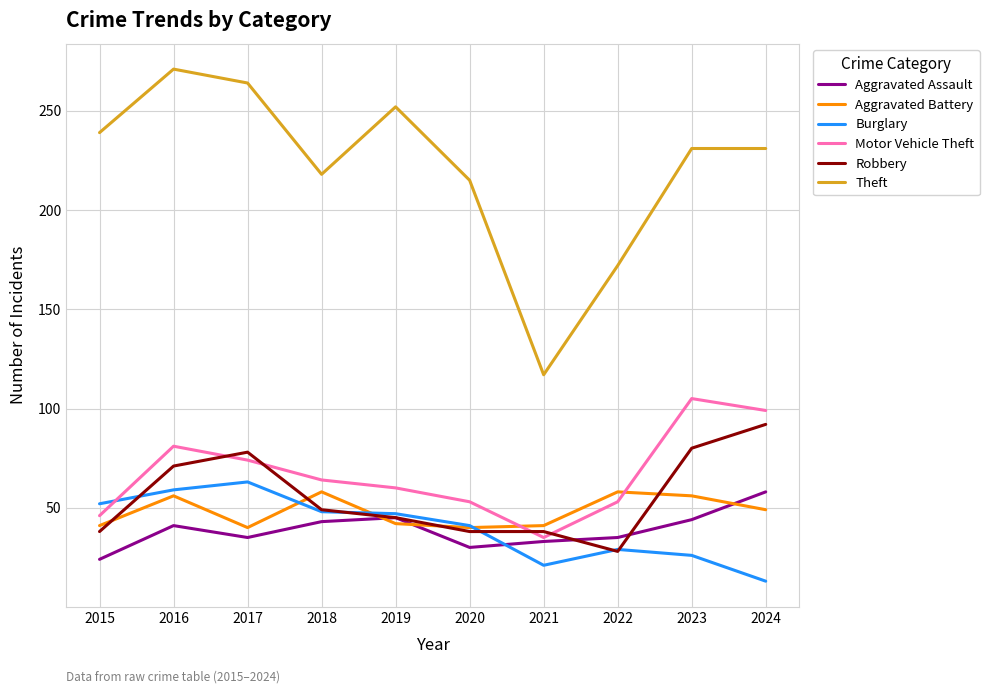

True or false: Theft has more than 0 interior local peaks.

True